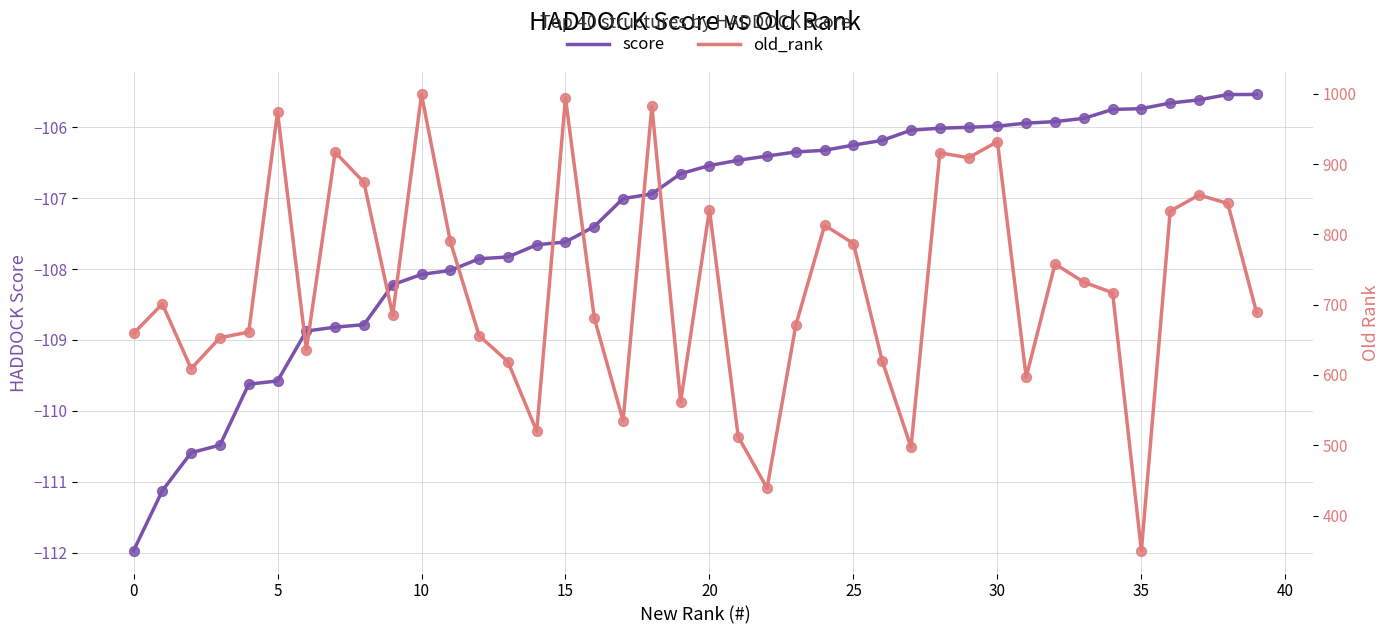

Which series contains the lowest Y value?

score